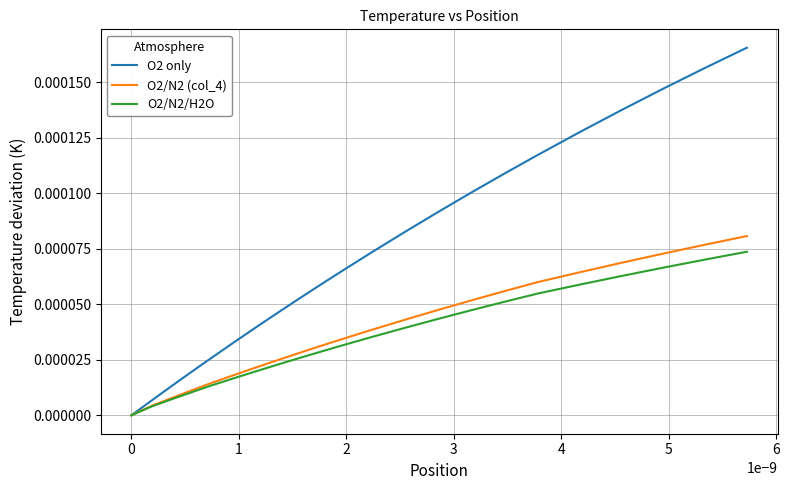

Which series has the largest total across all categories?

O2 only